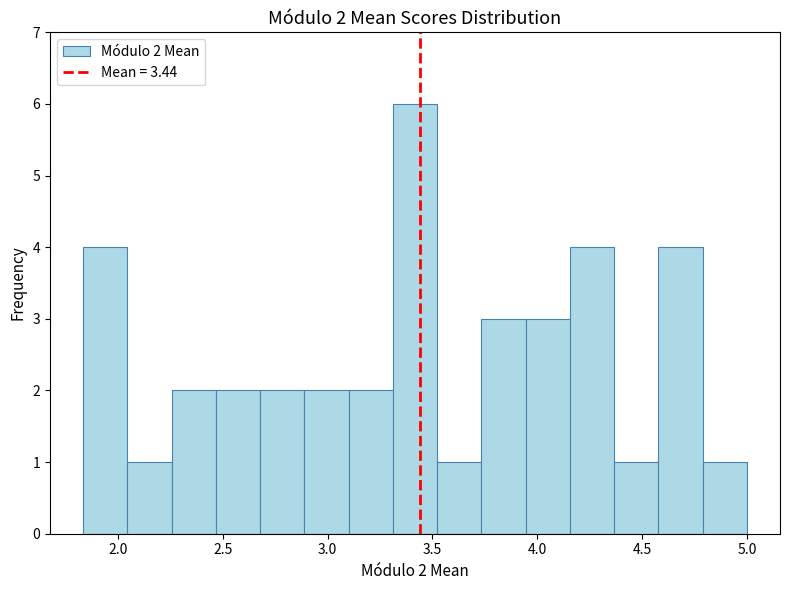

Which range on the x-axis has the tallest bar?

3.30 to 3.50